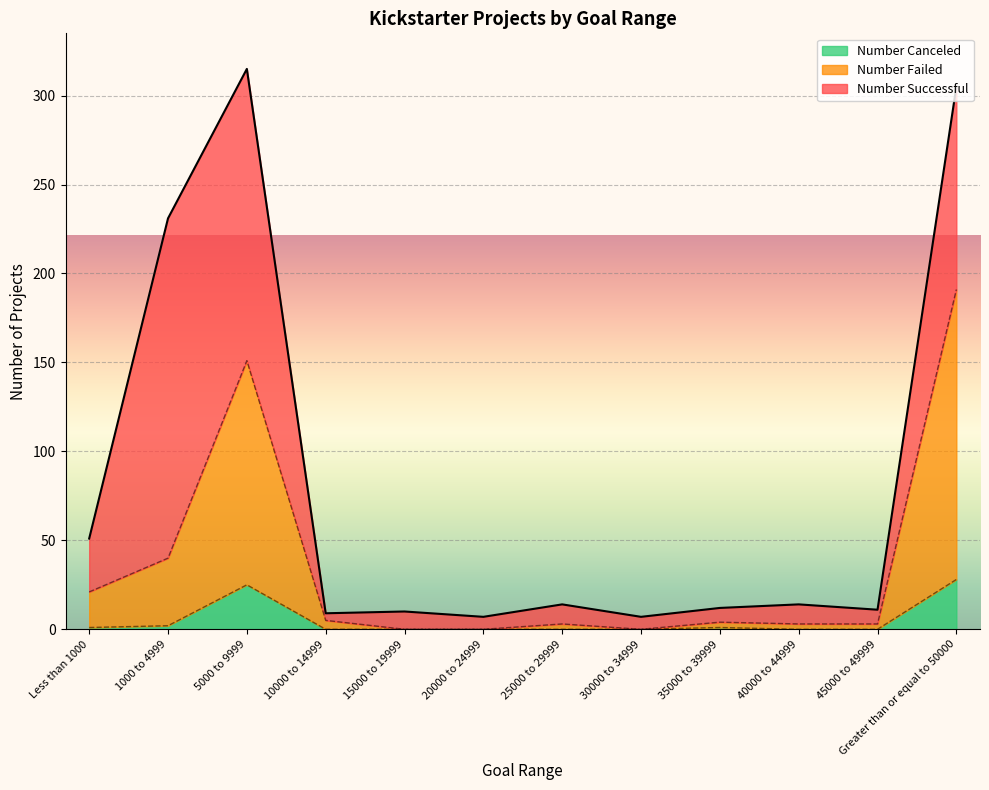

Which has a higher value, 20000 to 24999 or 45000 to 49999?

45000 to 49999